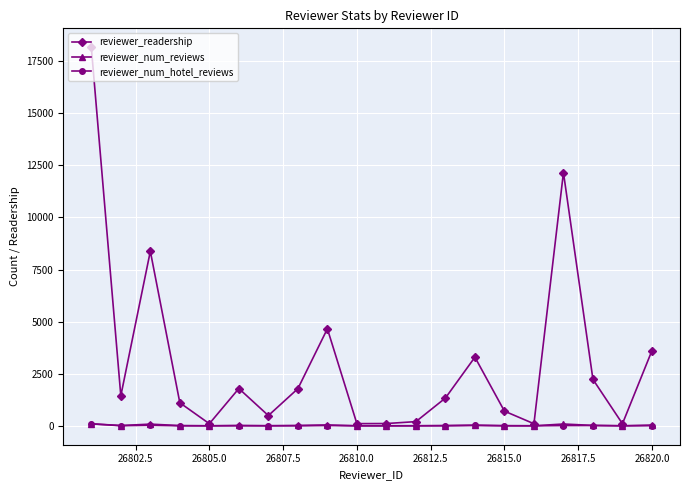

True or false: reviewer_readership has more than 2 points higher than both neighbors.

True